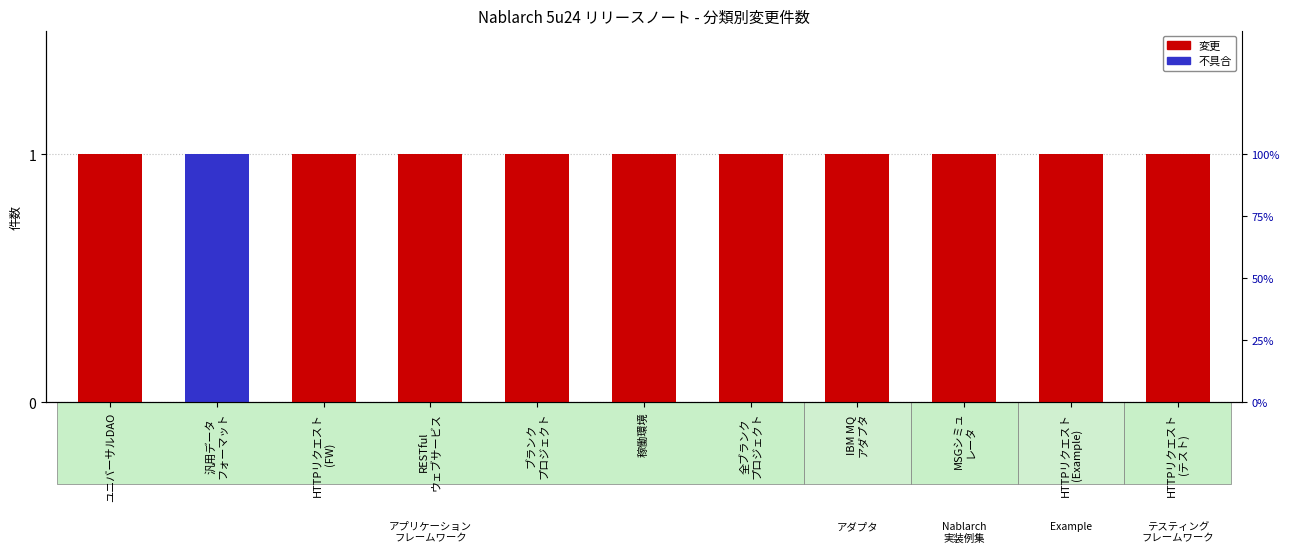

At how many categories does at least one series exceed 0?

11